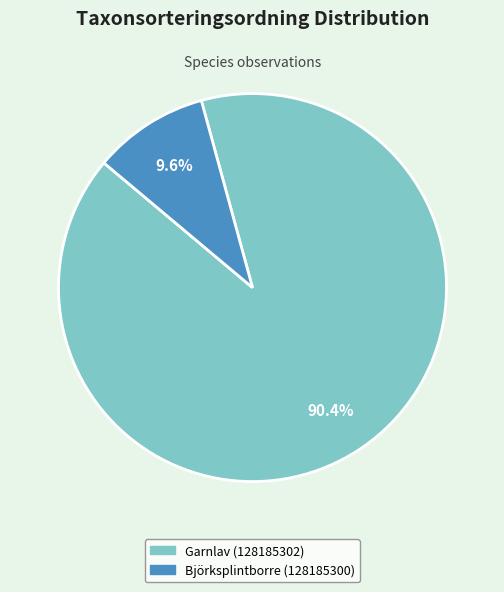

Rank the categories by value from lowest to highest.

Björksplintborre (128185300), Garnlav (128185302)